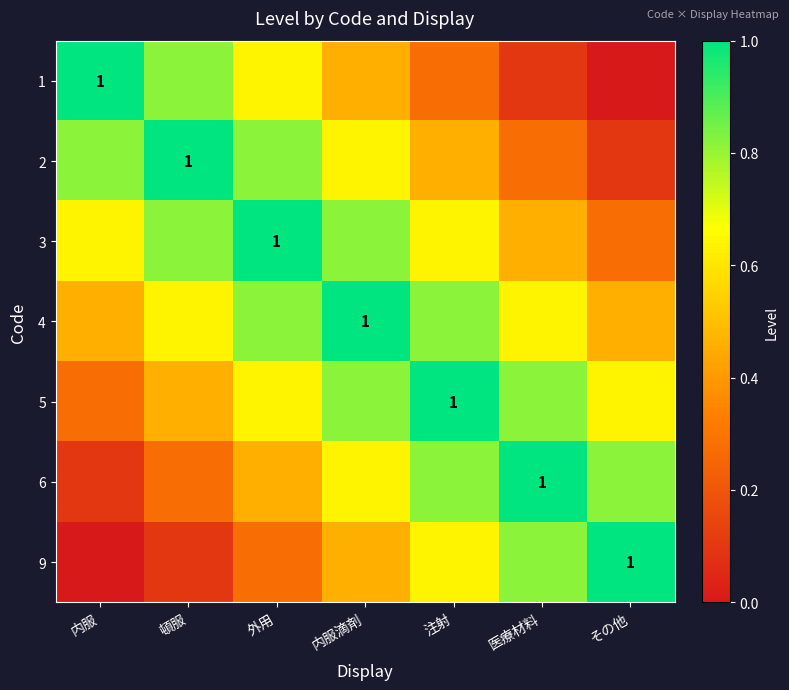

What is the spread (max minus min) of values at 注射?

0.7